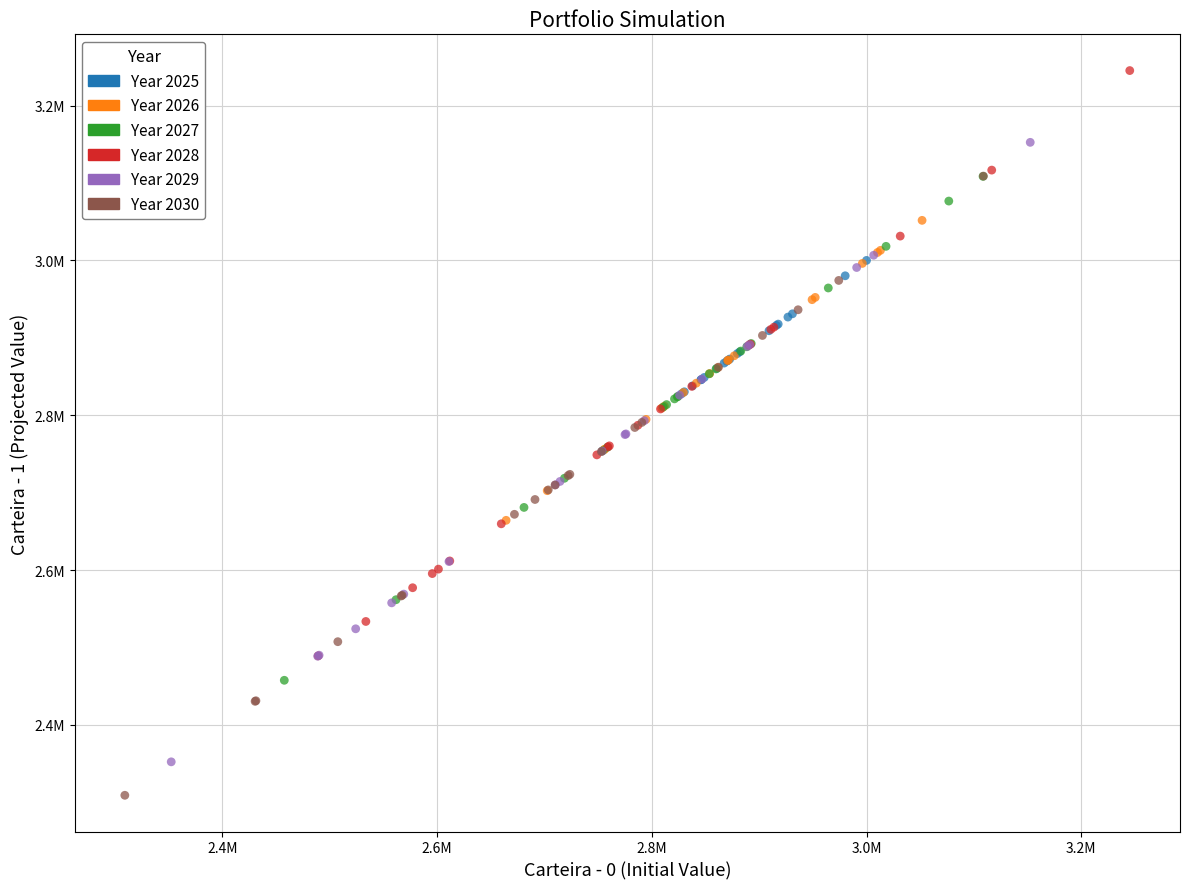

What are all the series names shown in the legend?

Year 2025, Year 2026, Year 2027, Year 2028, Year 2029, Year 2030